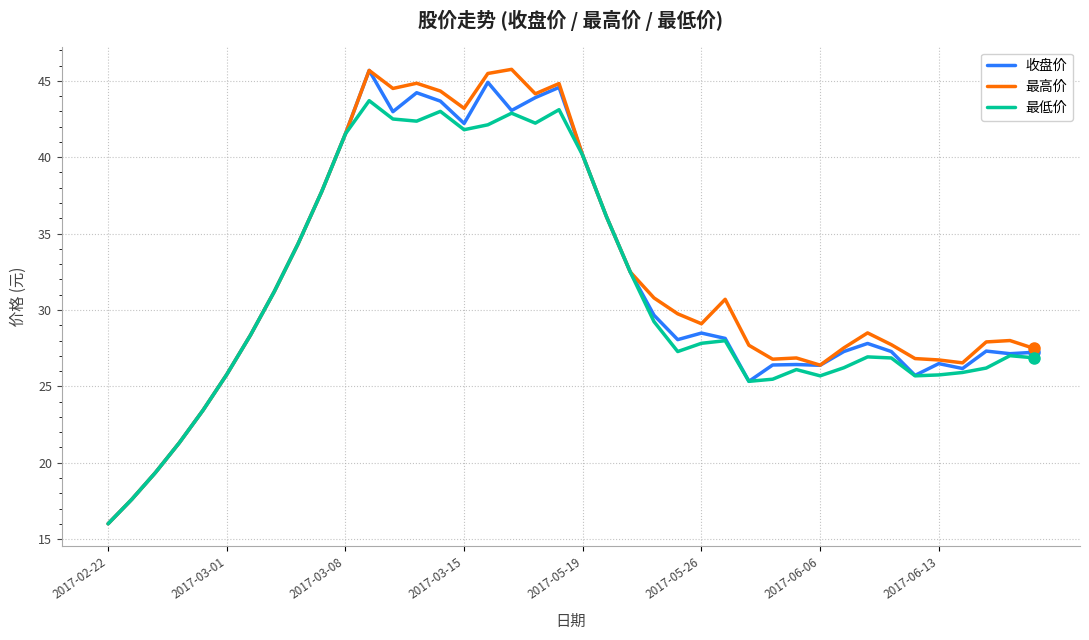

What is the smallest value displayed?

16.0